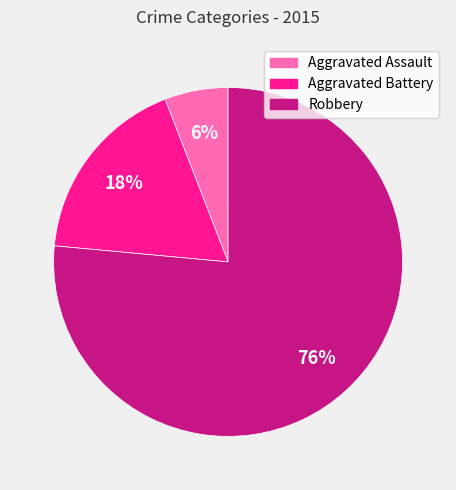

Which slice is the largest?

Robbery